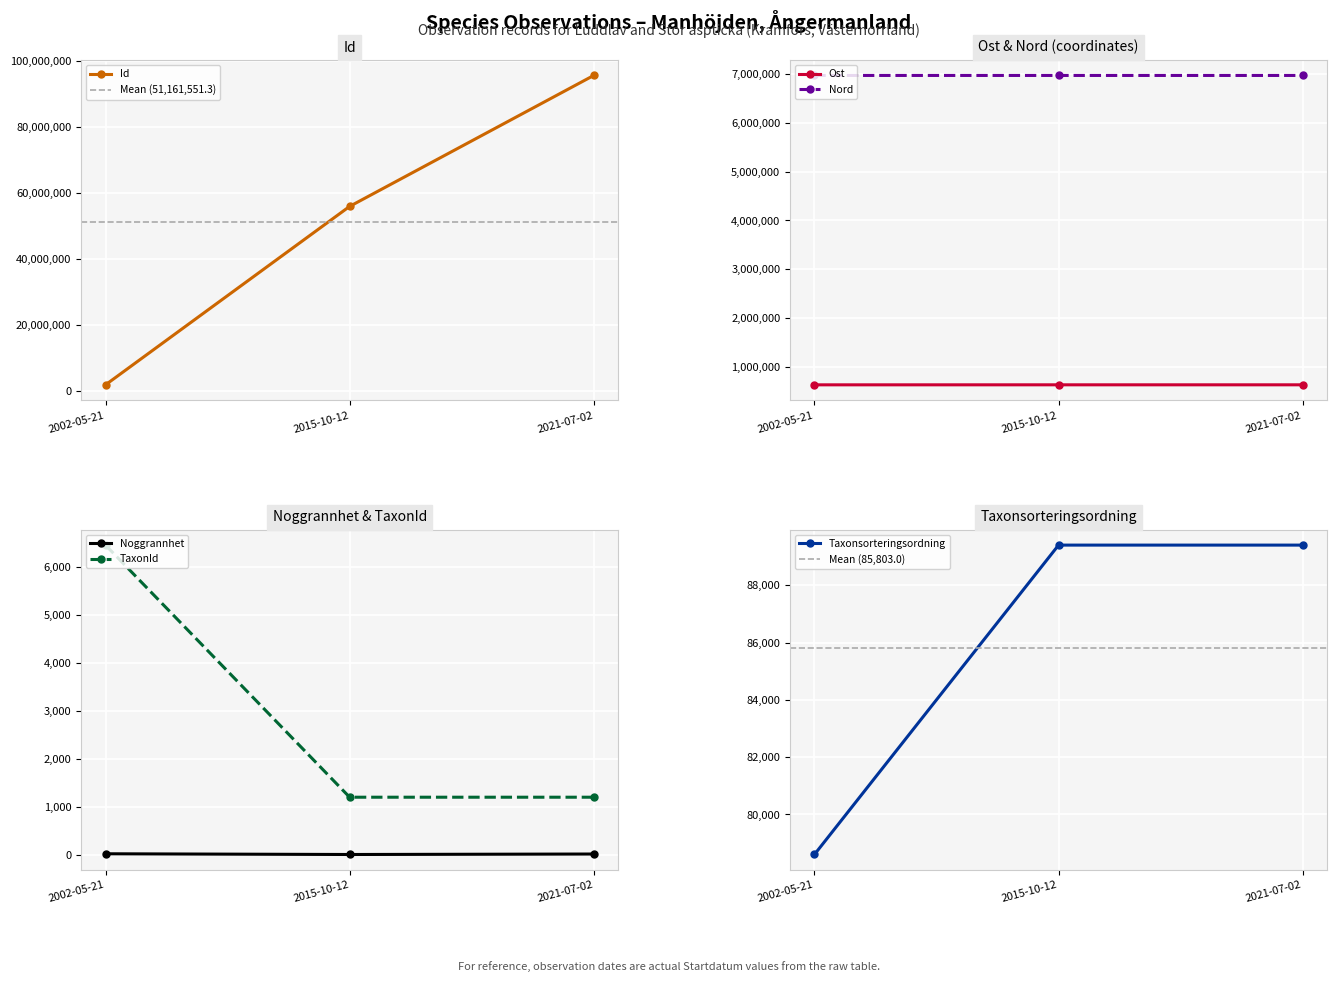

The Noggrannhet series shows 7.1 at 2021-07-02. True or false?

False